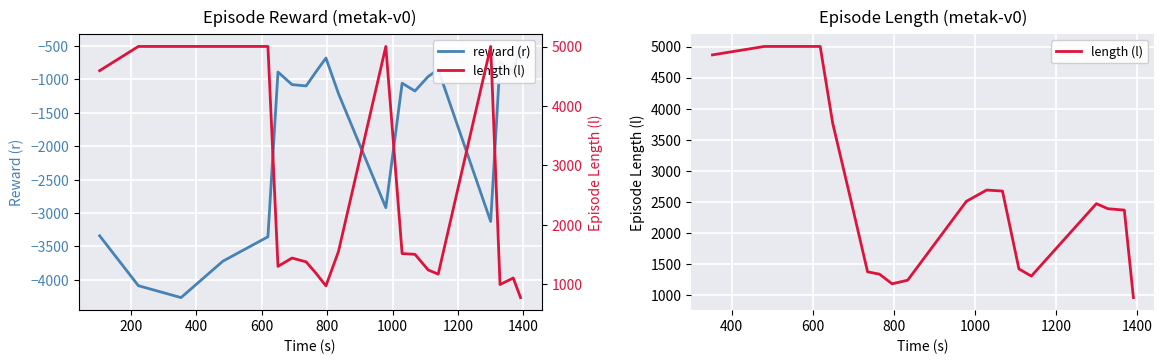

What is the average value of the length (l) series?

2534.9